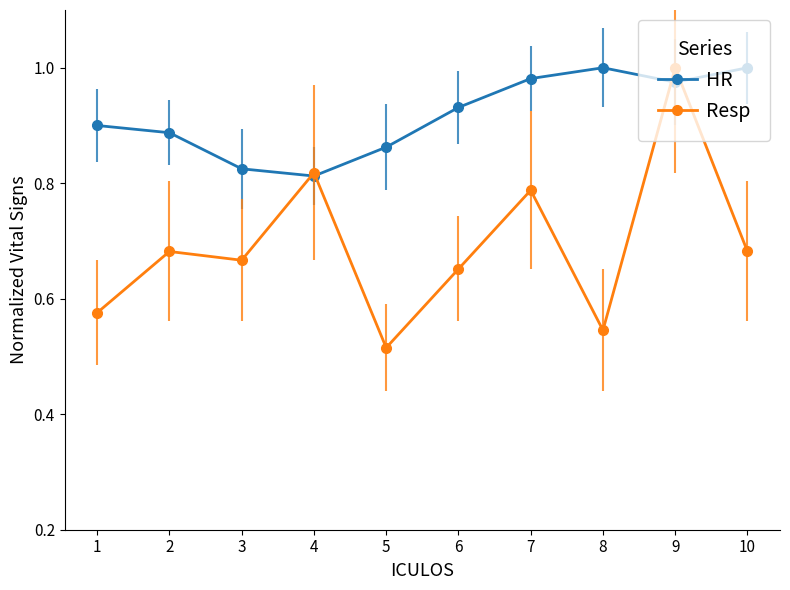

Which category has the lowest value in the Resp series?

5